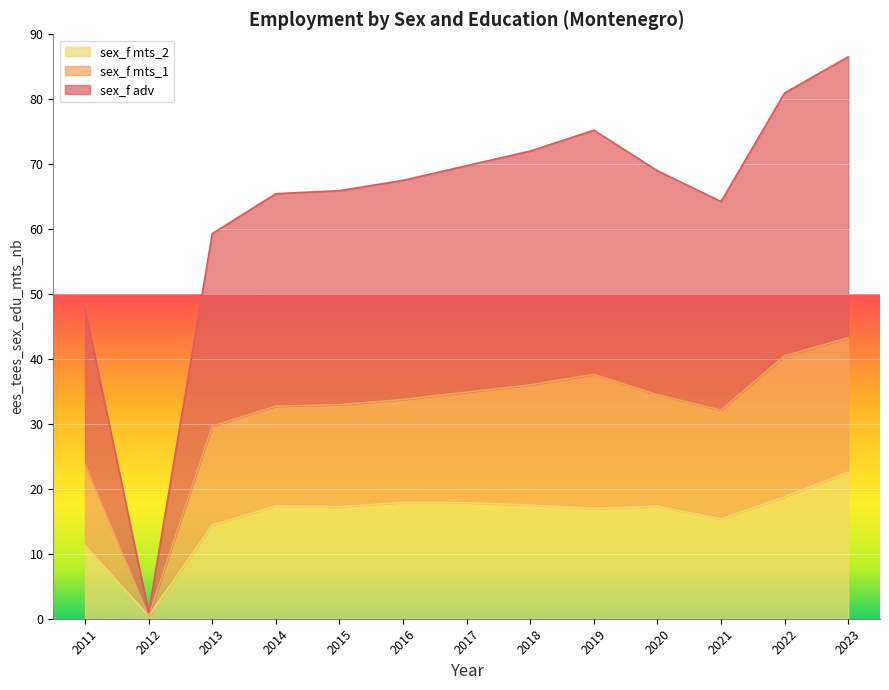

The sex_f mts_1 series shows 34.5 at 2020. True or false?

True